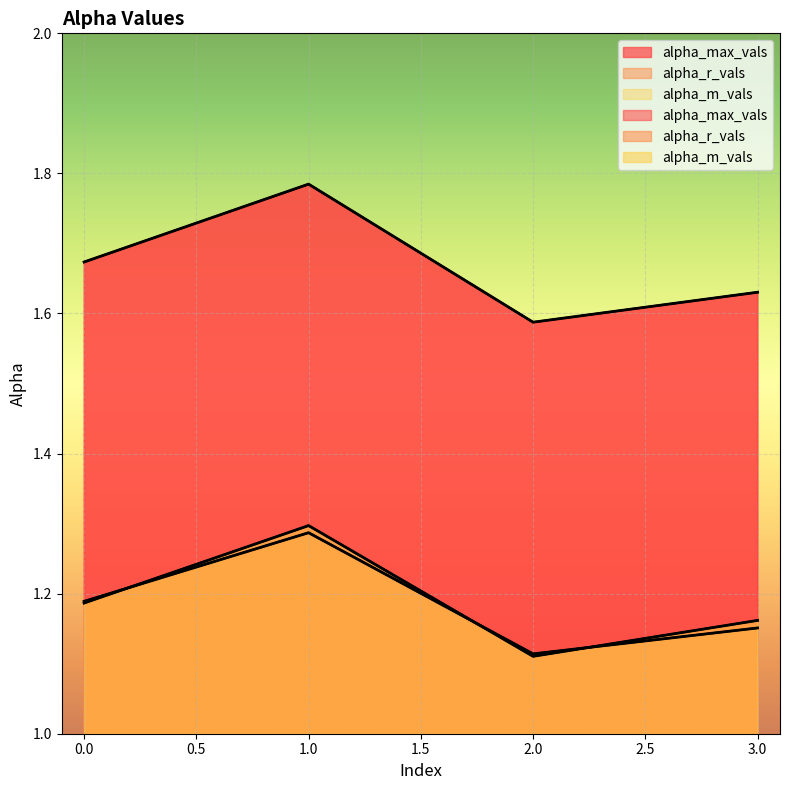

Read the alpha_m_vals value at 2.

1.1